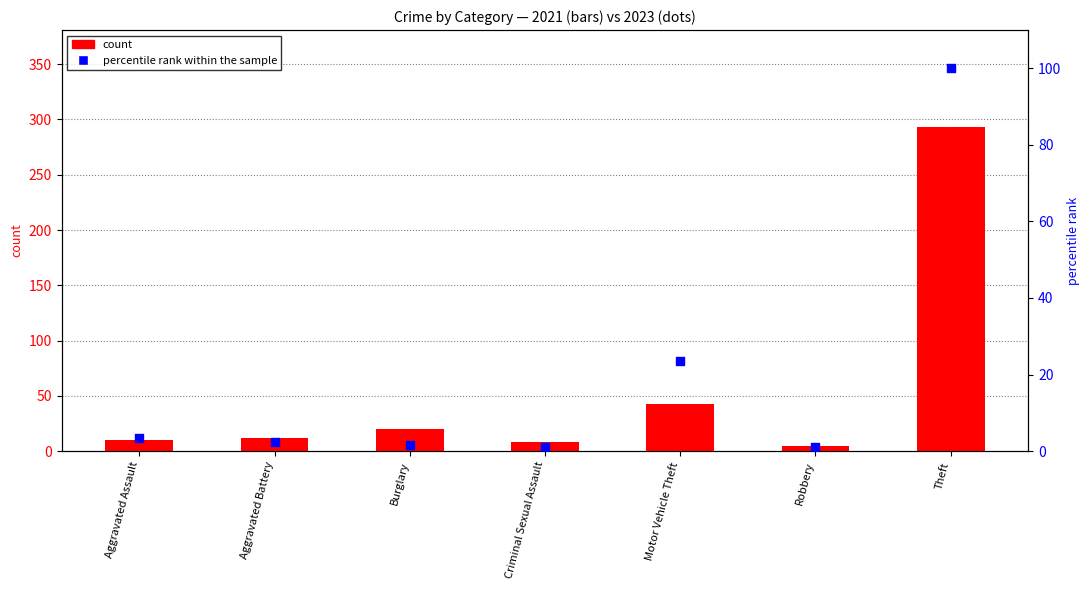

Which series reaches the maximum Y coordinate?

count